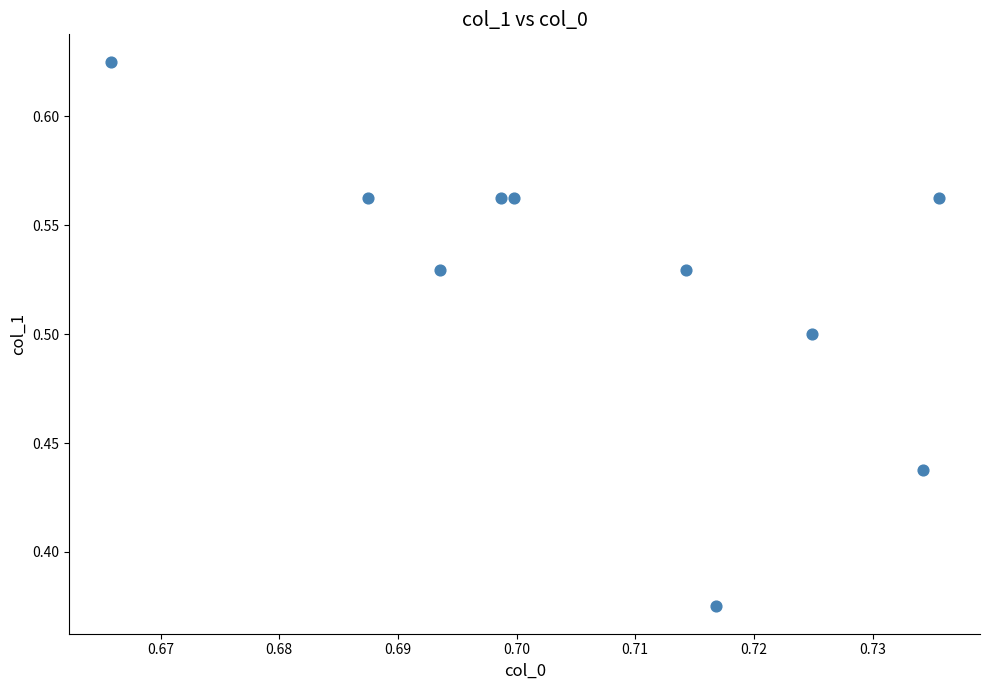

What is the average X value?

0.7